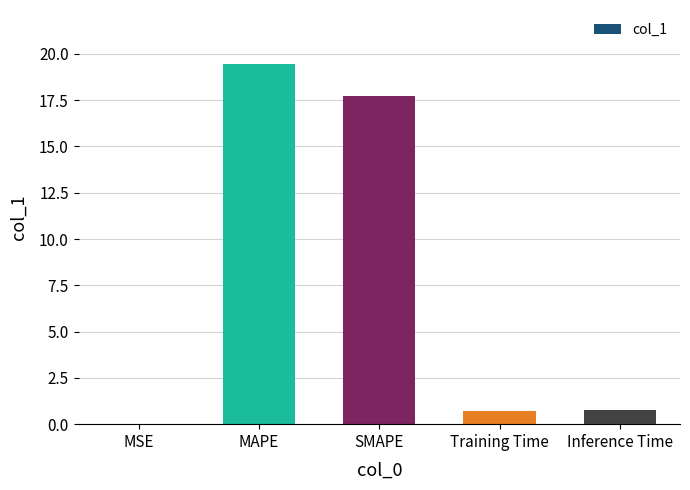

Which category has the highest value across all series?

MAPE